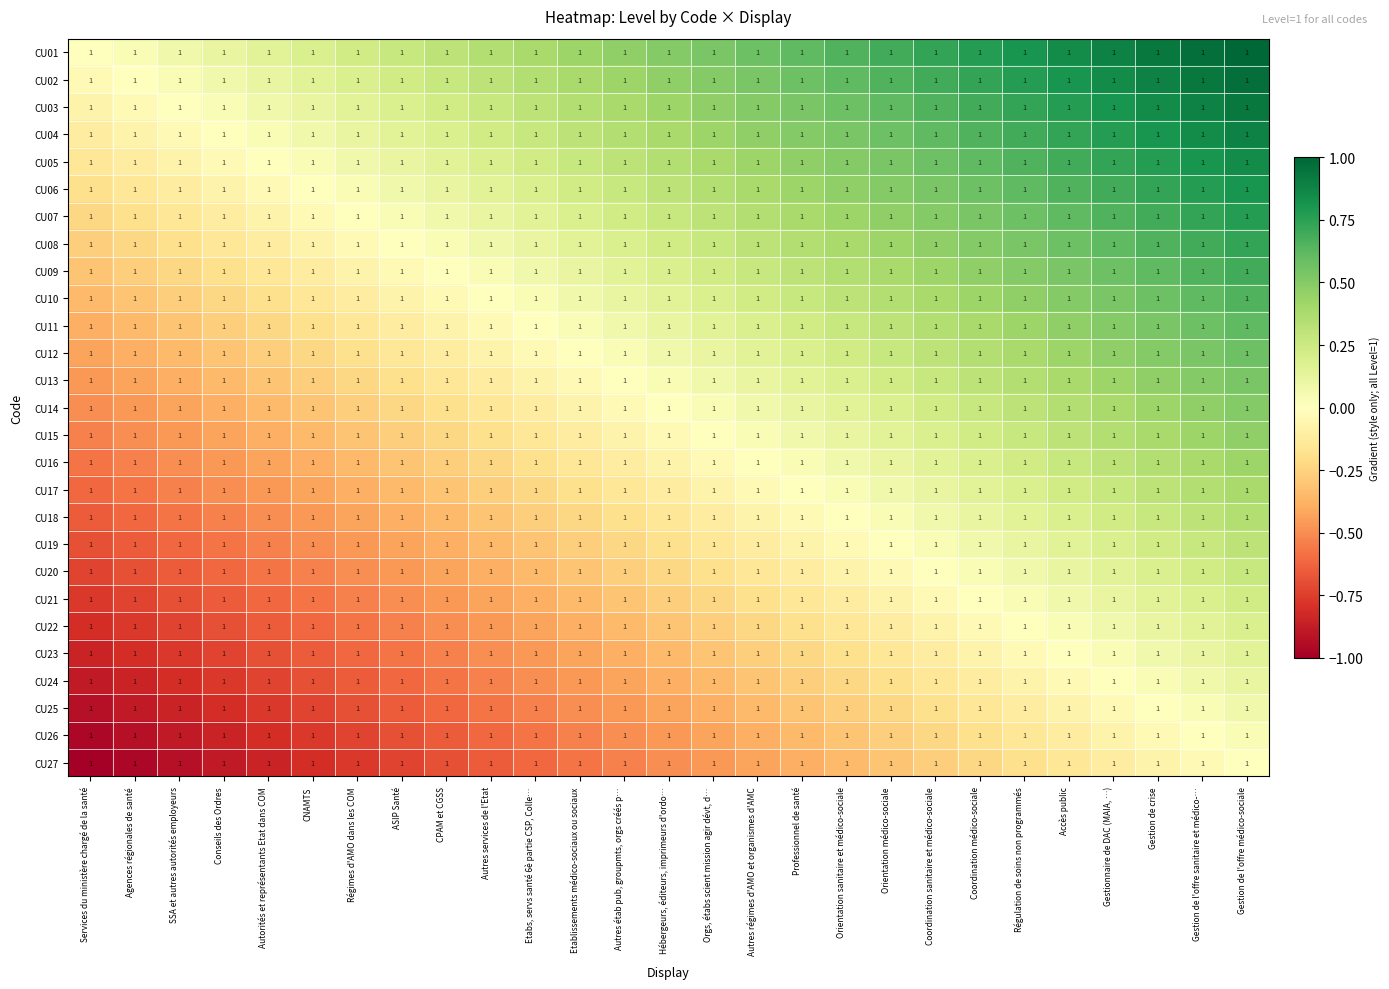

Between Régimes d'AMO dans les COM and Conseils des Ordres, which is larger?

Régimes d'AMO dans les COM